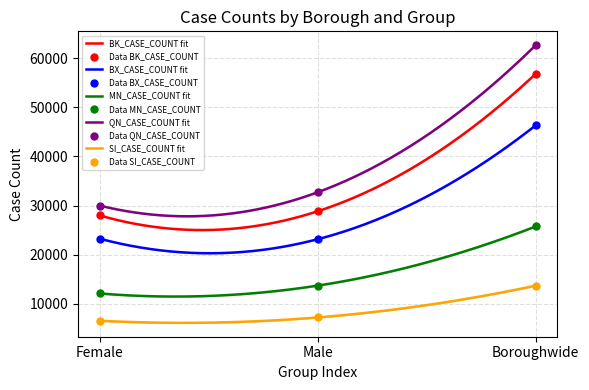

Which series contains the highest Y value?

QN_CASE_COUNT